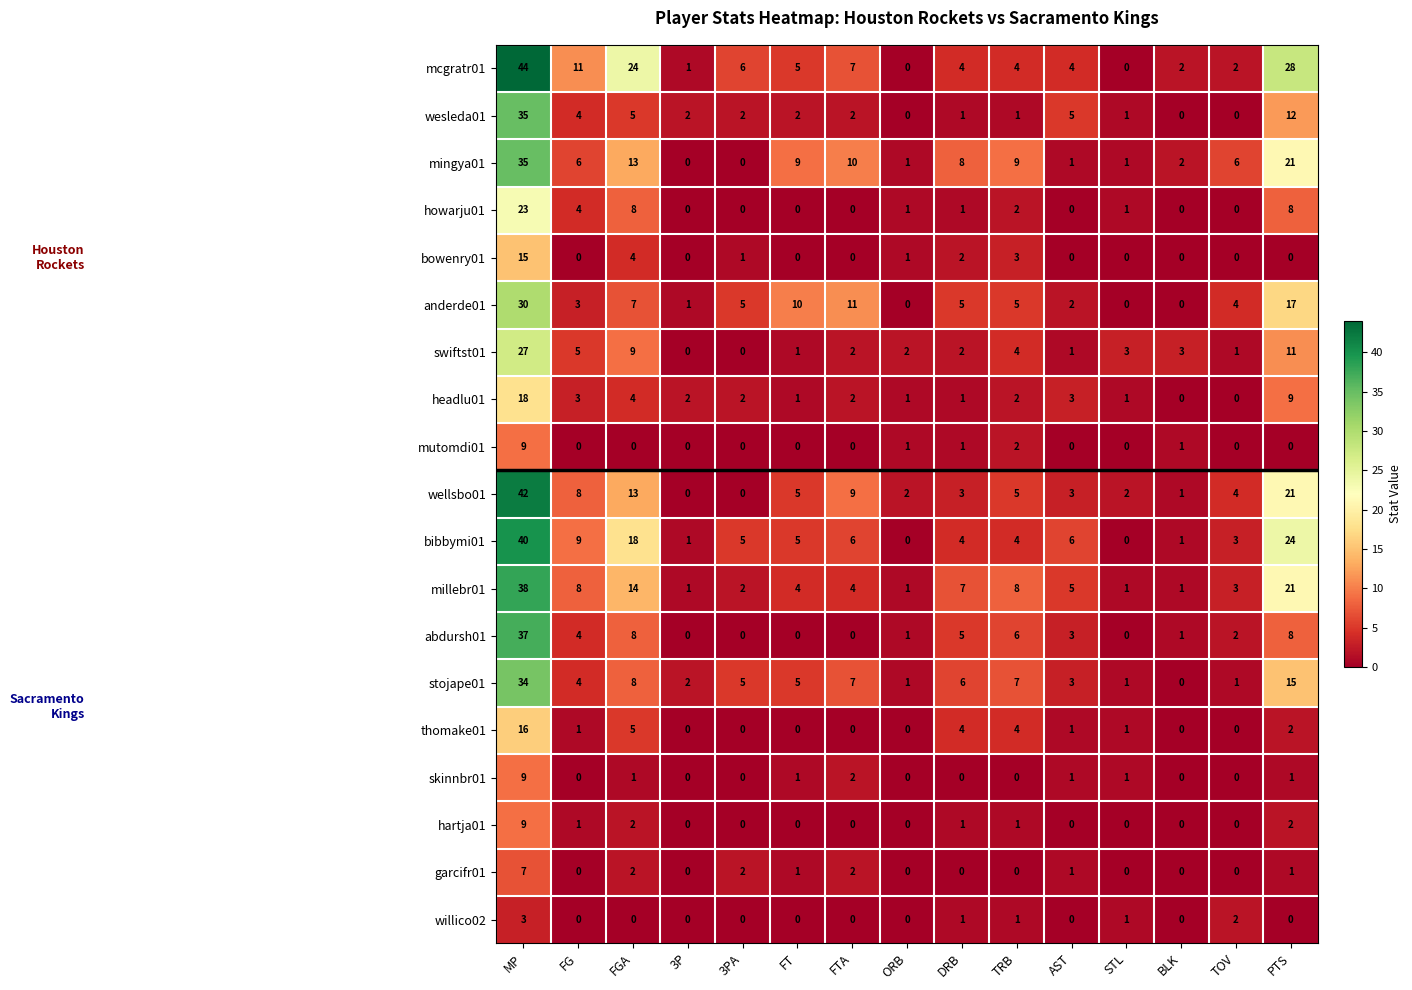

The value of hartja01 at 3PA is -5. True or false?

False